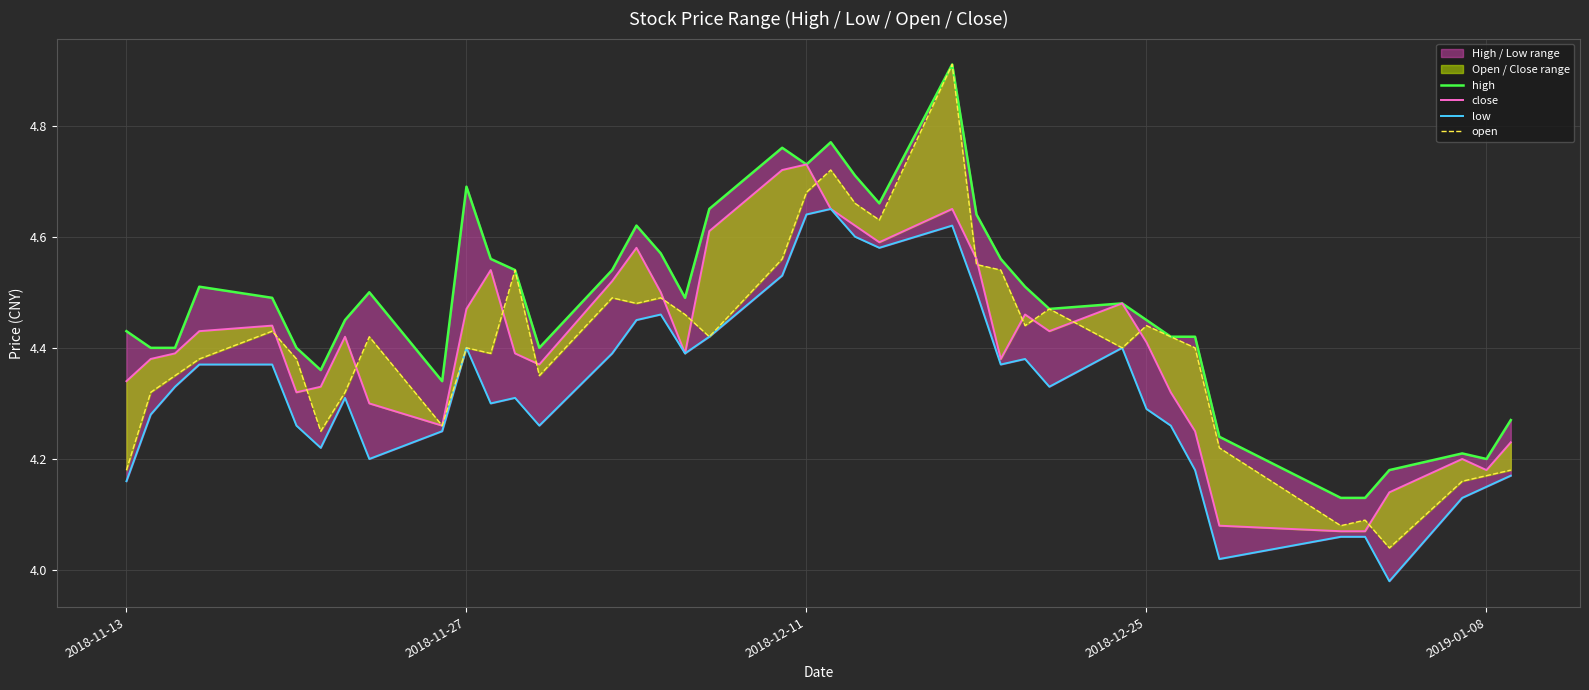

The value of open at 2018-12-11 is 7.2. True or false?

False